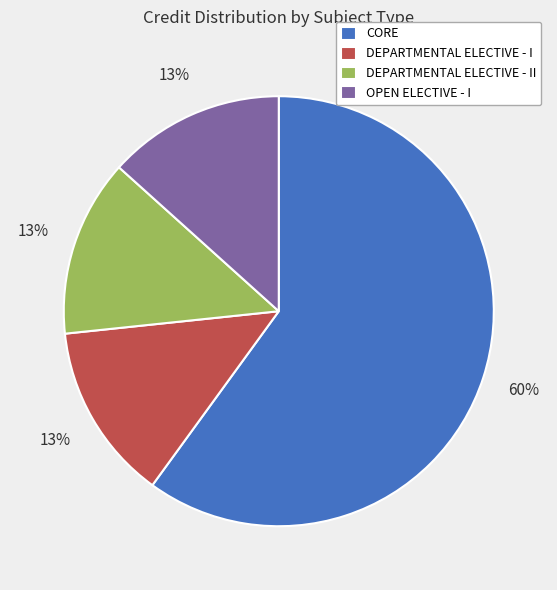

To the nearest percent, what portion does DEPARTMENTAL ELECTIVE - I represent?

13%